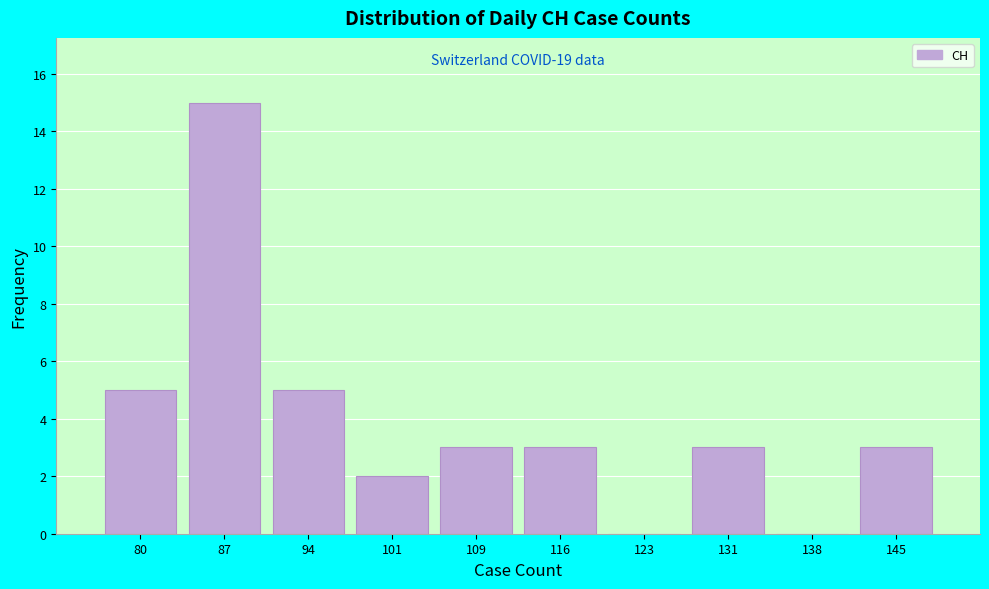

Reading left to right, what are all the values shown in this chart?

80=5	87=15	94=5	101=2	109=3	116=3	123=0	131=3	138=0	145=3